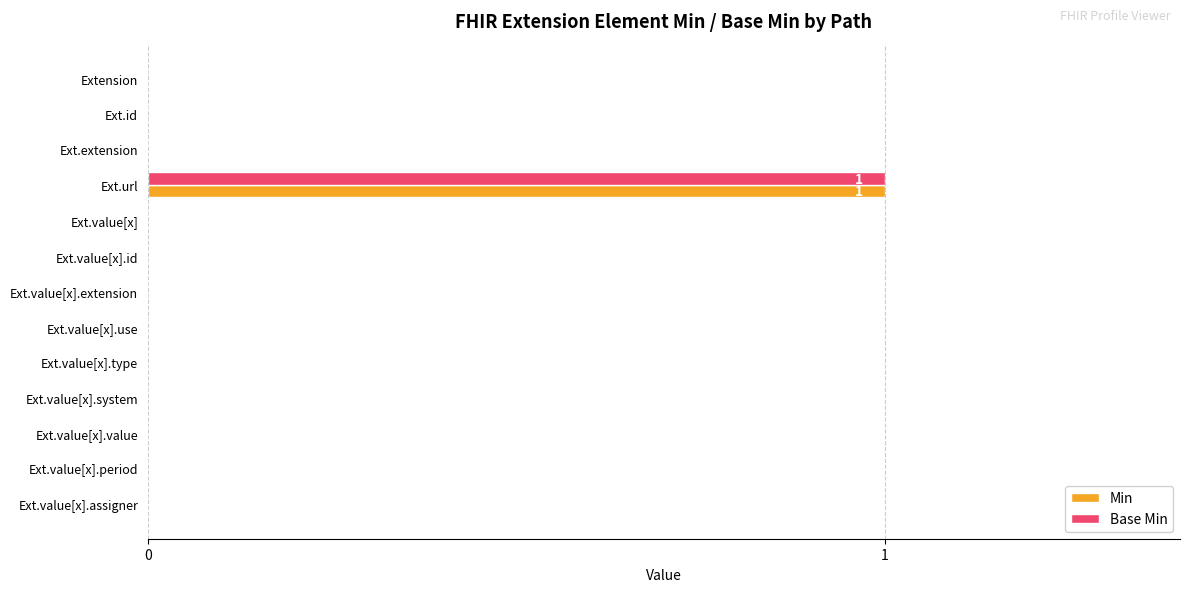

At which category is the sum across all series the highest?

Ext.url